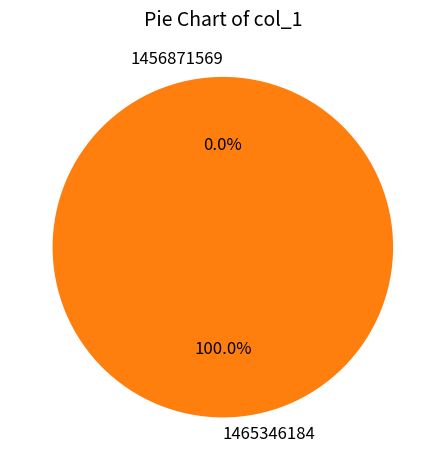

What is the majority slice?

1465346184